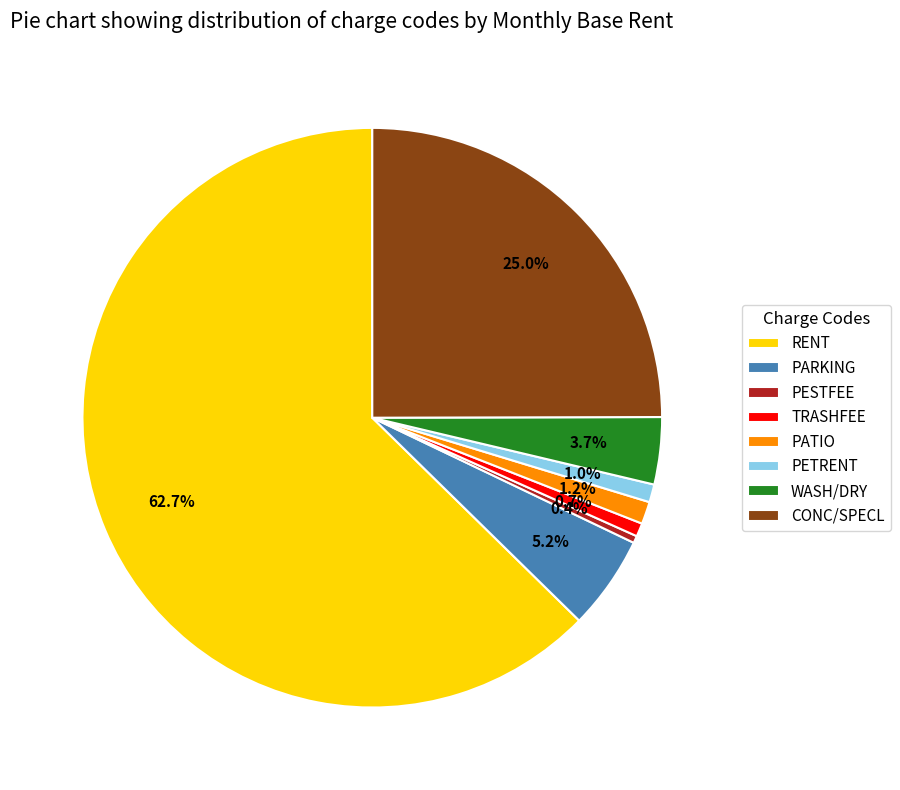

The CONC/SPECL slice represents 38% of the pie. True or false?

False